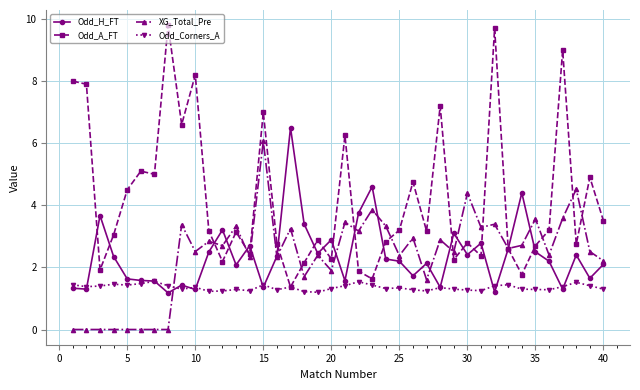

How many data points in Odd_H_FT are less than 2?

15